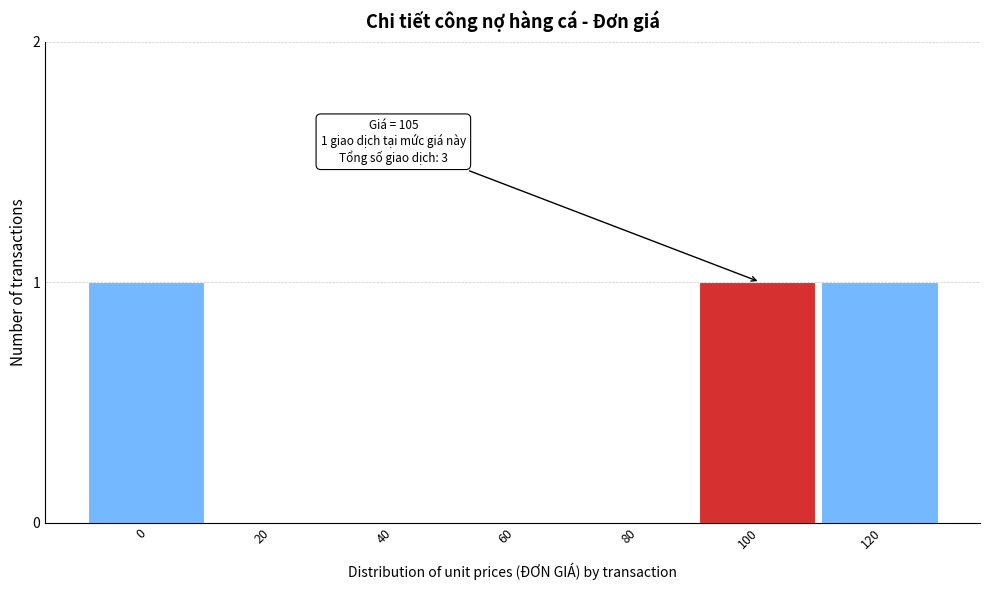

Reading left to right, extract all data points from this chart.

0=1	20=0	40=0	60=0	80=0	100=1	120=1